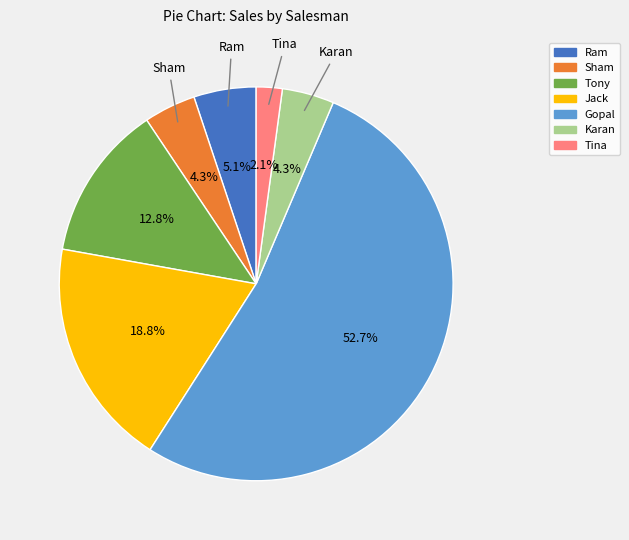

To the nearest percent, what percentage of the pie is Sham?

4%